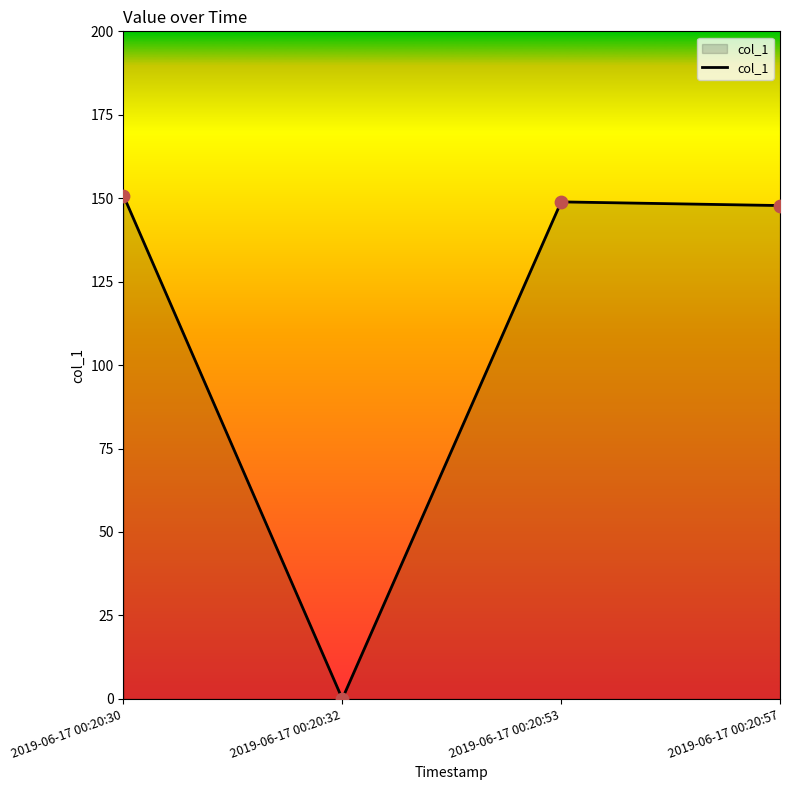

Which has a higher value, 2019-06-17 00:20:30 or 2019-06-17 00:20:57?

2019-06-17 00:20:30